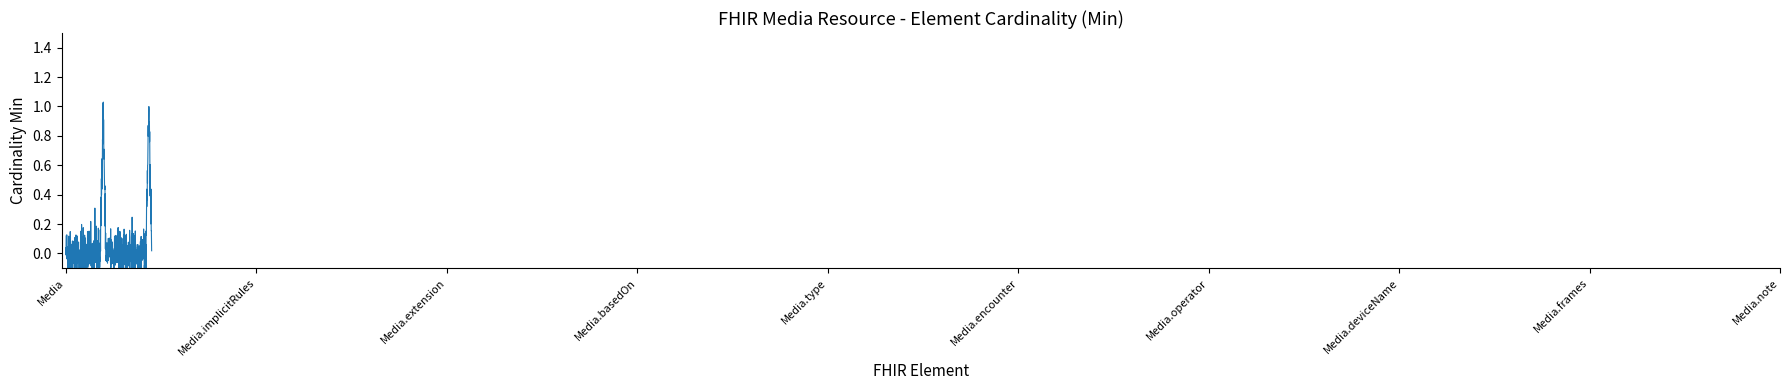

Is it true that the value at Media.status is 0?

True